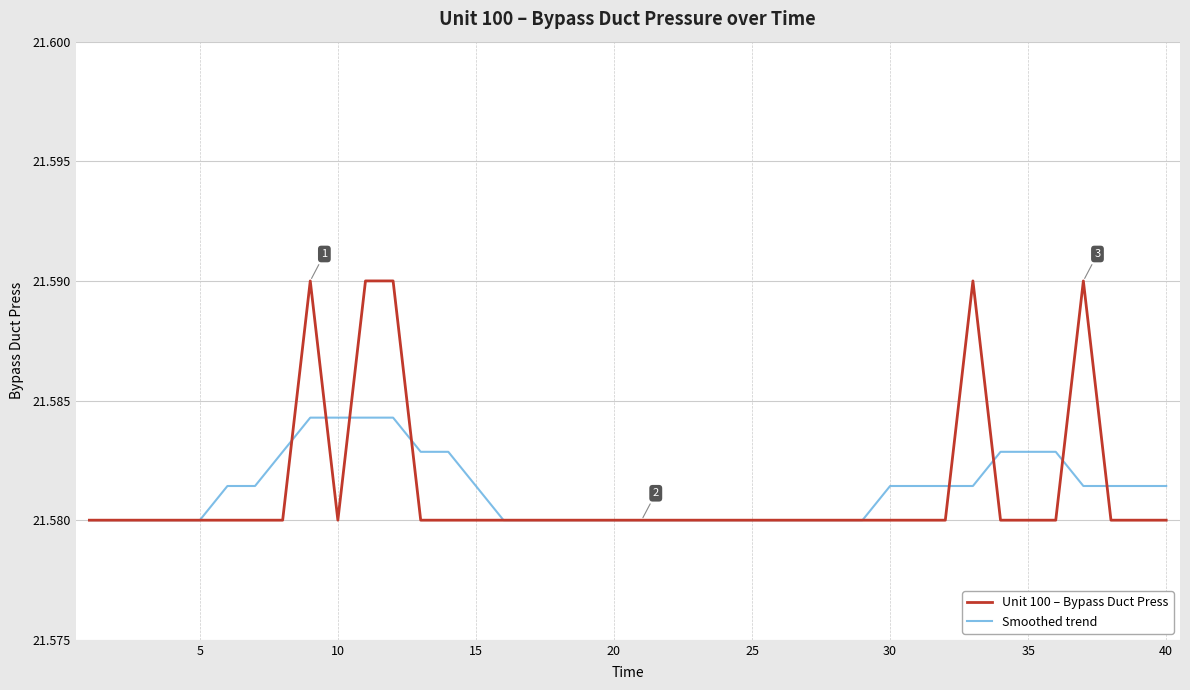

Which series has the widest spread of values?

Unit 100 – Bypass Duct Press